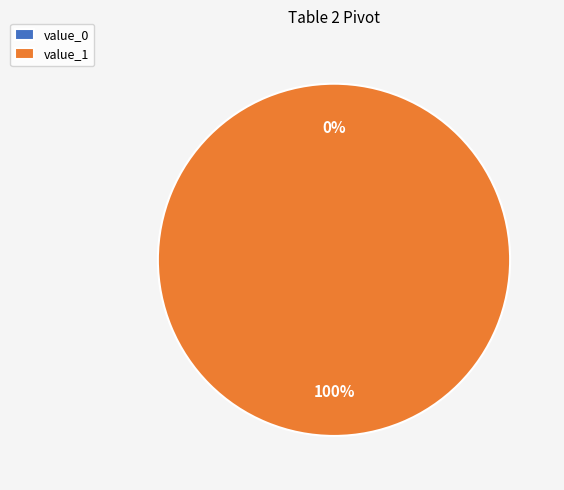

How many slices are in this pie chart?

2